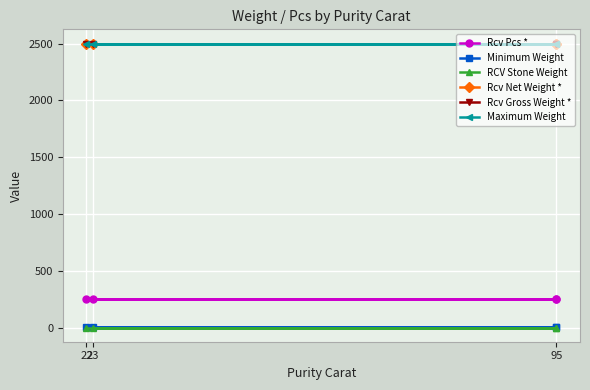

What is the sum of the Rcv Net Weight * values at 23 and 95?

5000